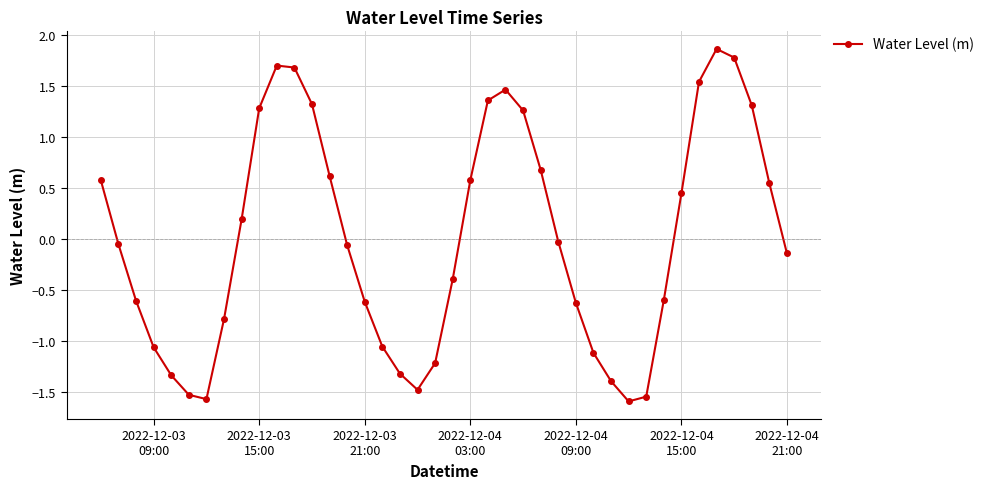

What is the minimum value shown in the chart?

-1.6